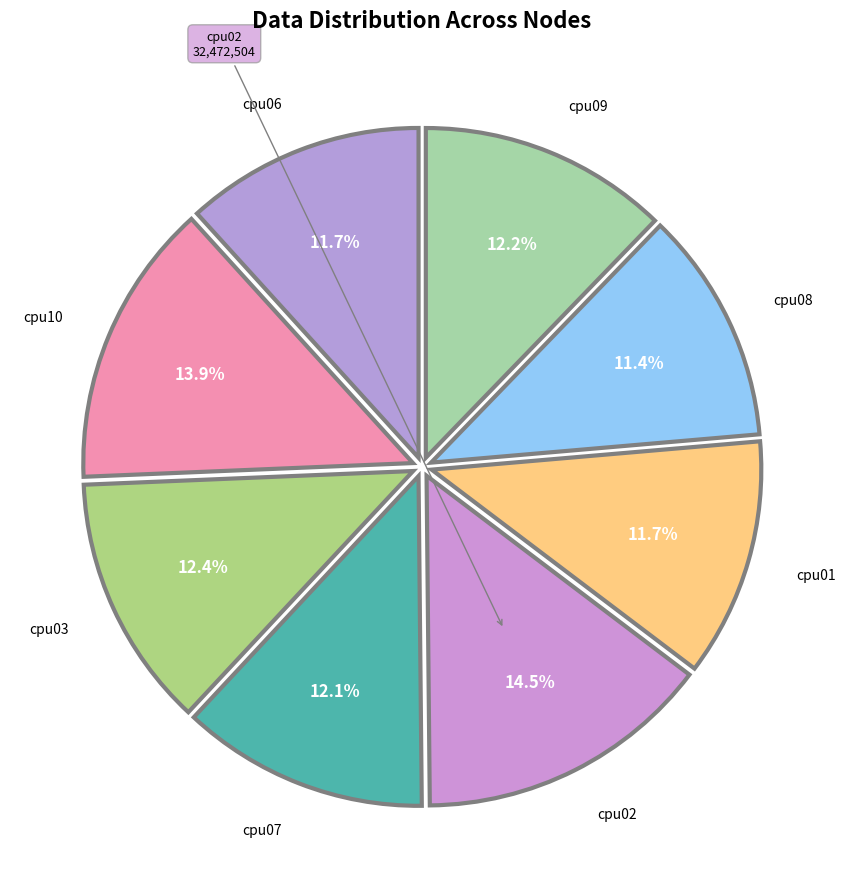

How many slices are in this pie chart?

8